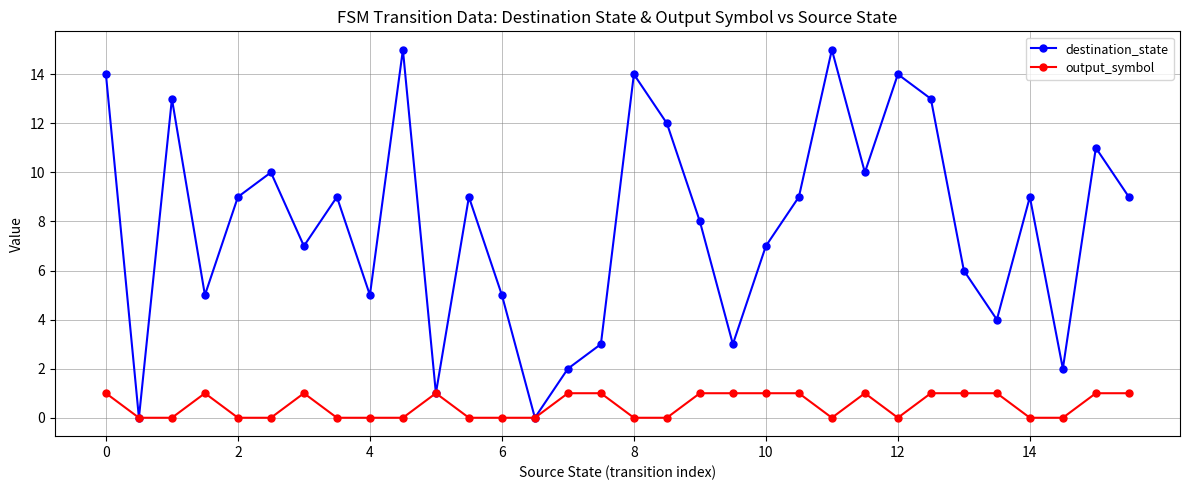

Rank the series by their maximum value, from lowest to highest.

output_symbol, destination_state